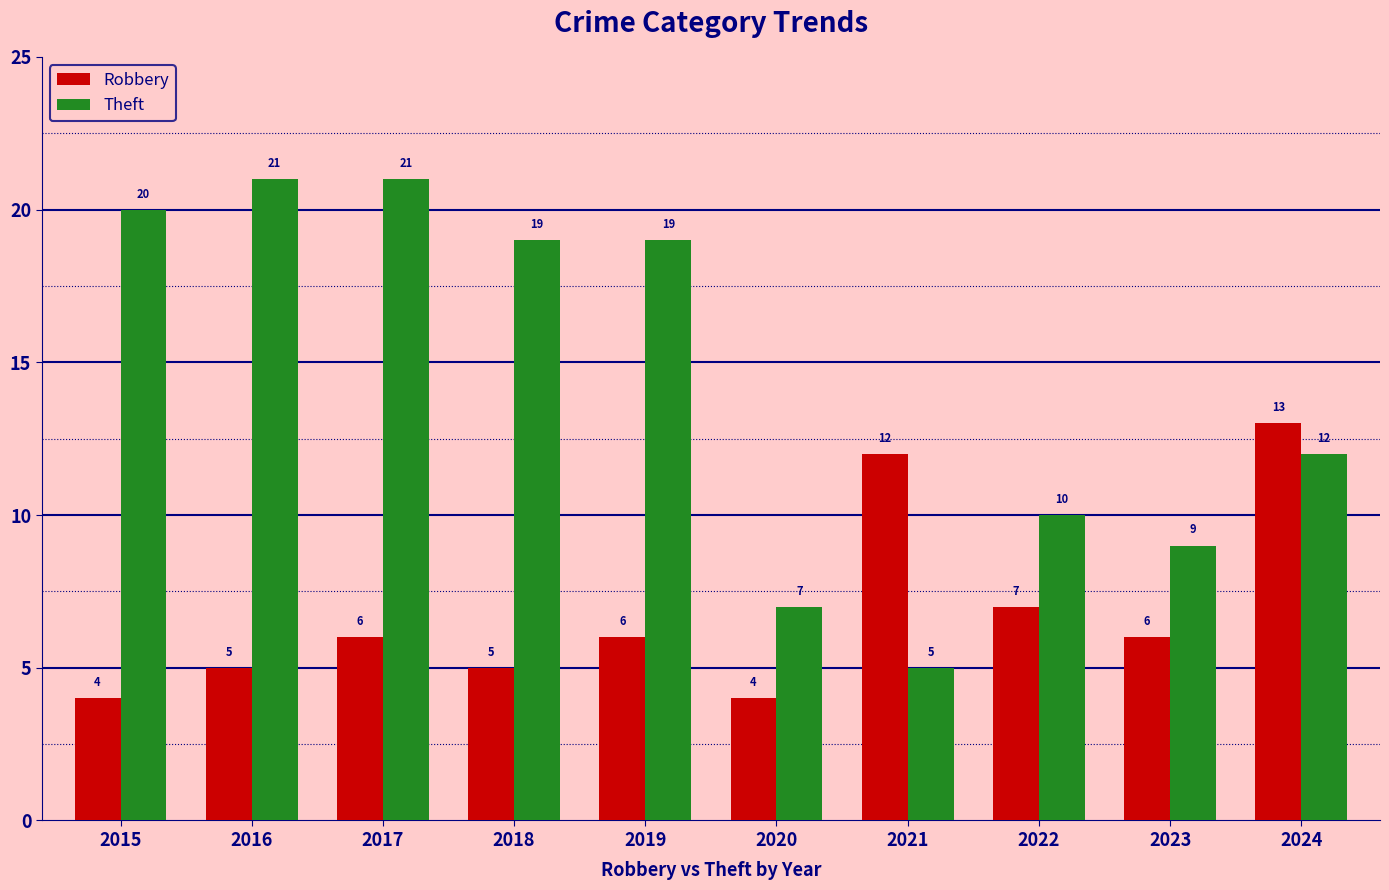

How many bars are there in each group?

2